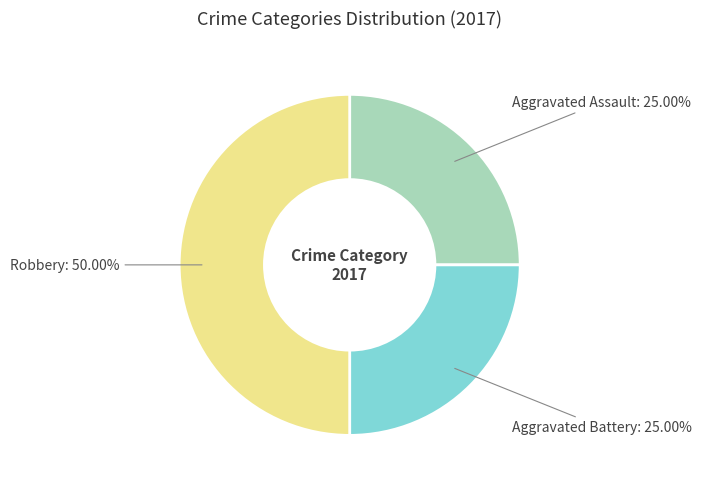

What is the ratio of the value at Aggravated Battery to the value at Aggravated Assault?

1.0